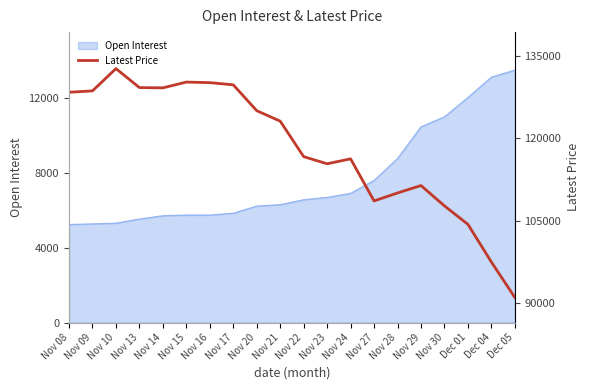

How many lines are shown in the chart?

1